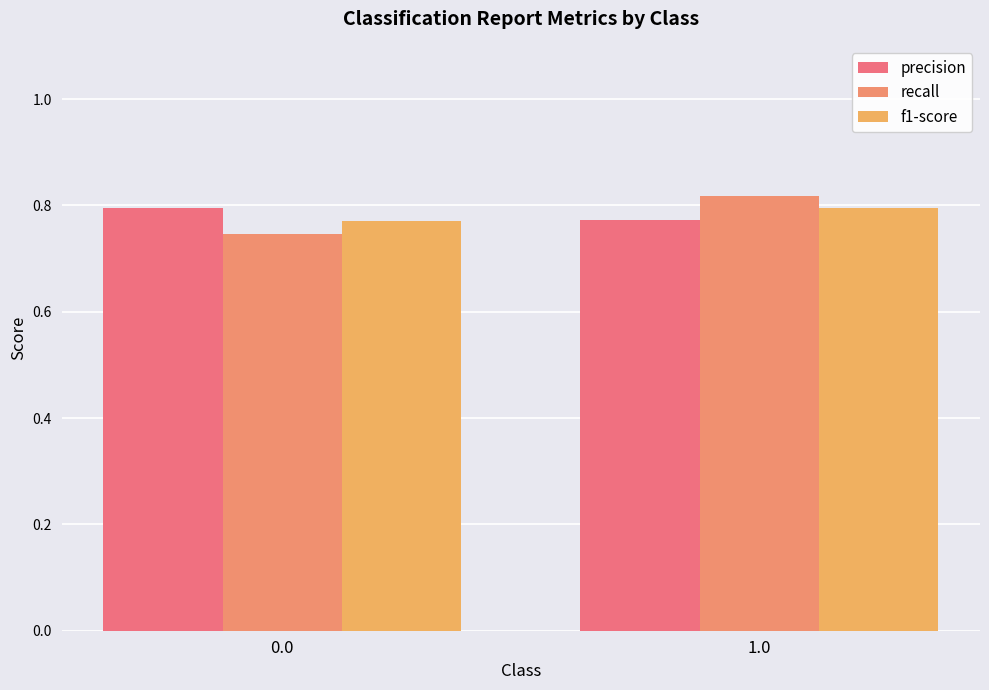

Reading right to left, what are all the values shown in this chart?

precision: 0.8	0.8
recall: 0.8	0.7
f1-score: 0.8	0.8